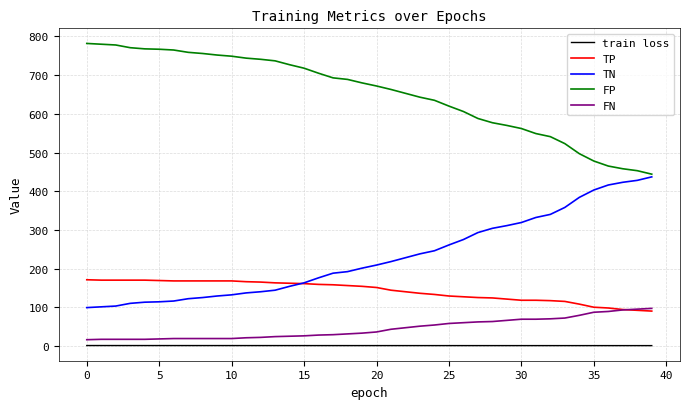

List the series in order of their peak value, lowest first.

train loss, FN, TP, TN, FP